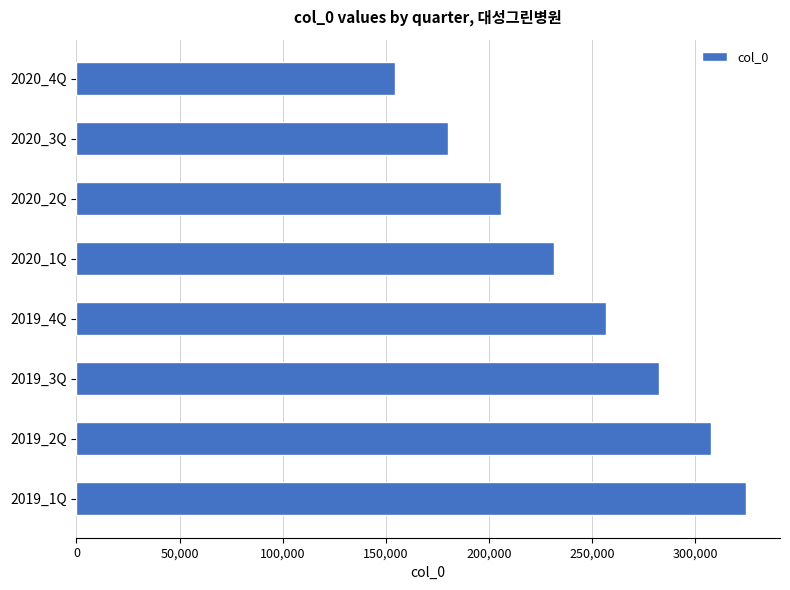

How many categories are shown in the chart?

8